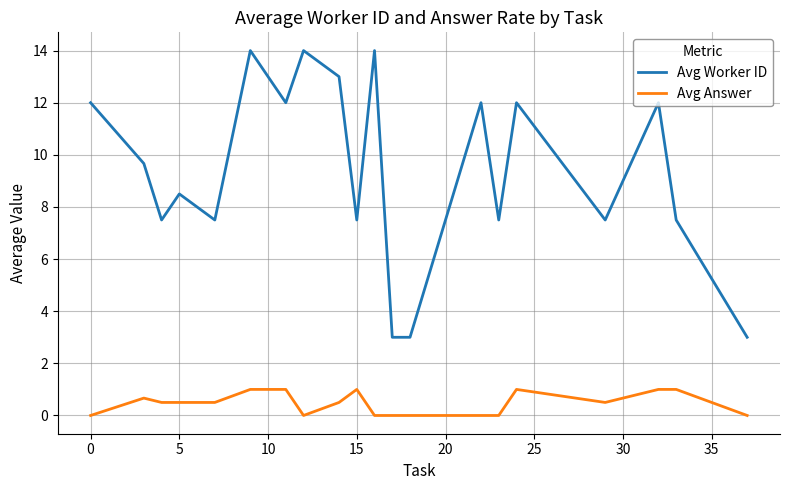

List the series in order of their overall mean, lowest first.

Avg Answer, Avg Worker ID